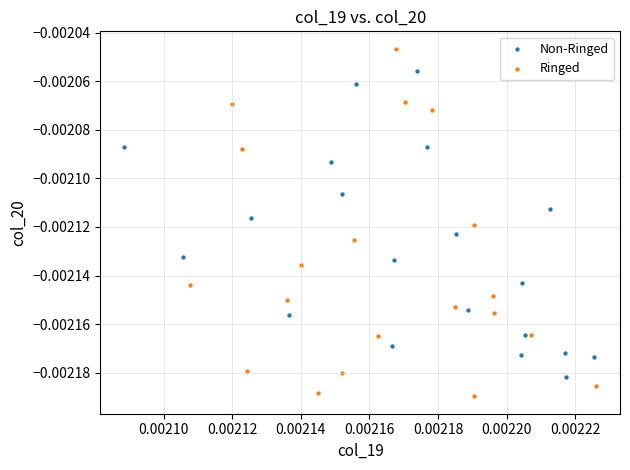

Which series reaches the minimum Y coordinate?

Ringed